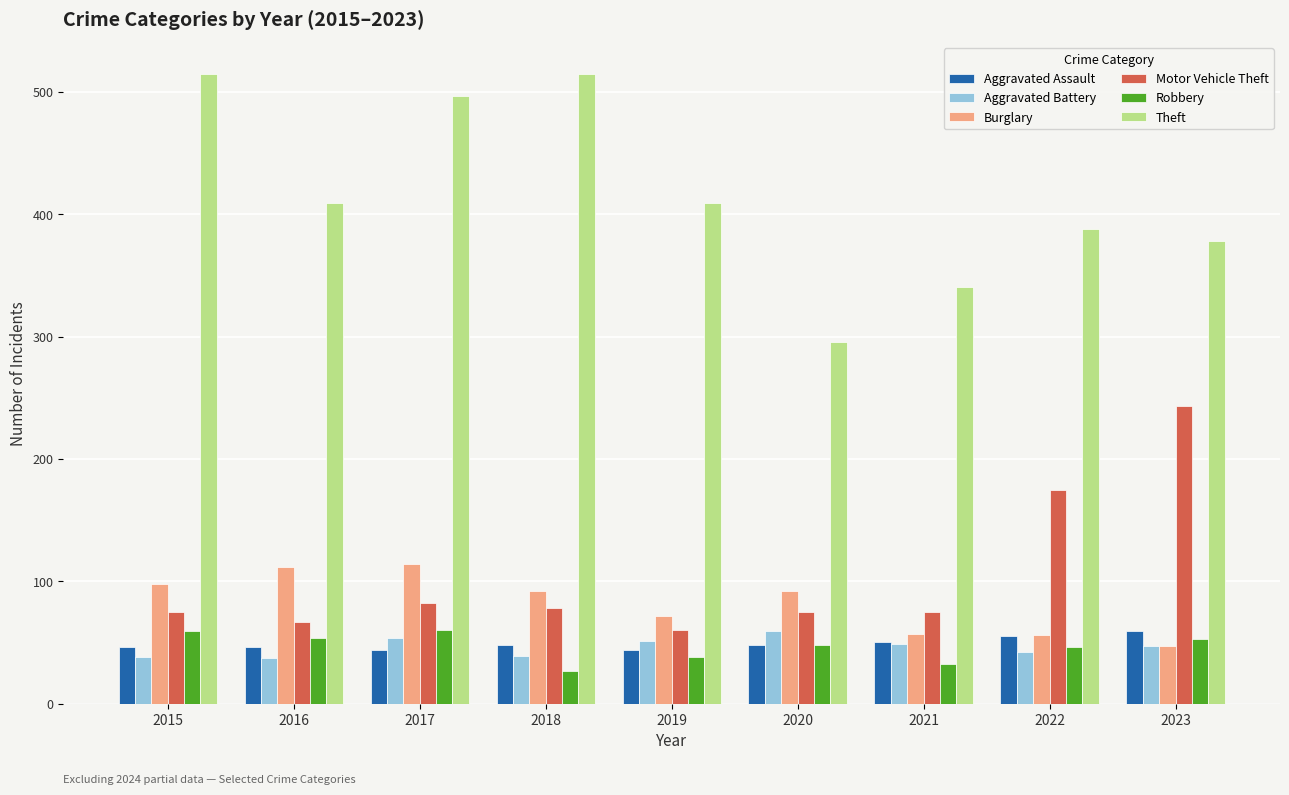

What is the minimum value for Aggravated Battery?

37